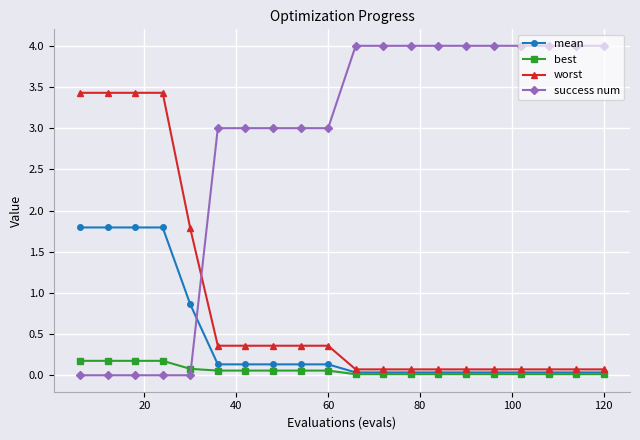

How many times do worst and success num cross each other?

1